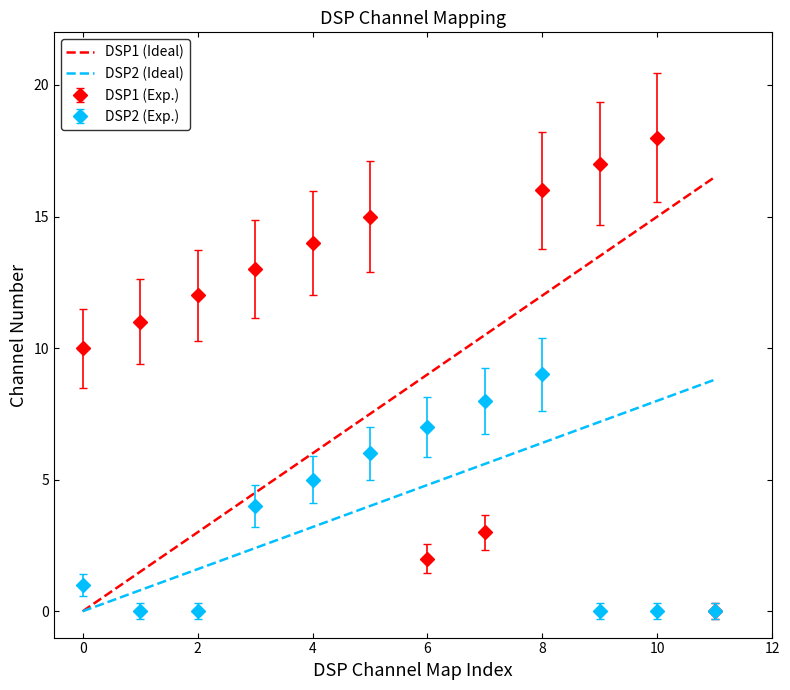

Which series has the largest total across all categories?

DSP1 (Exp.)